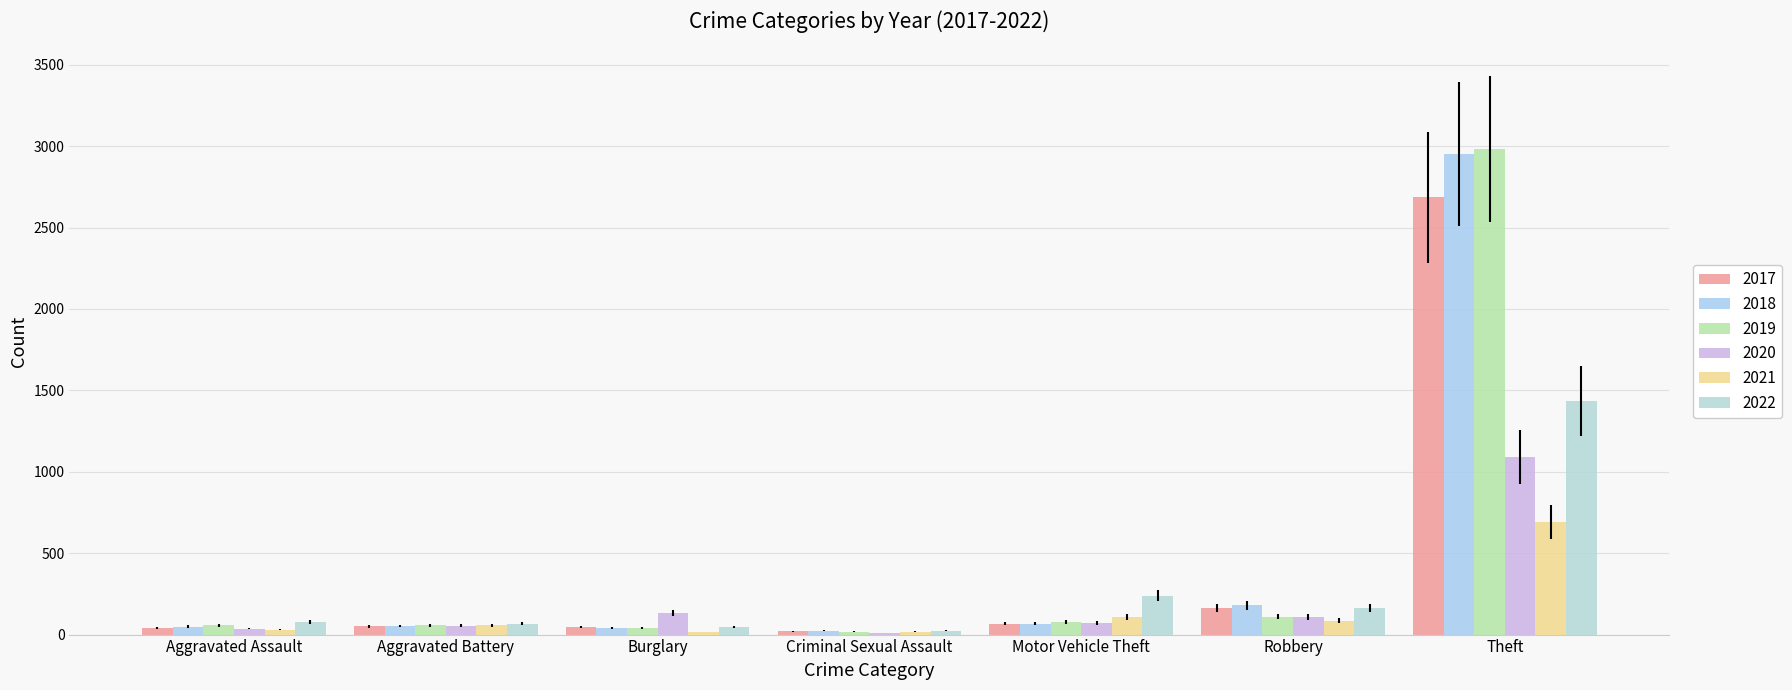

Are the bars horizontal?

No